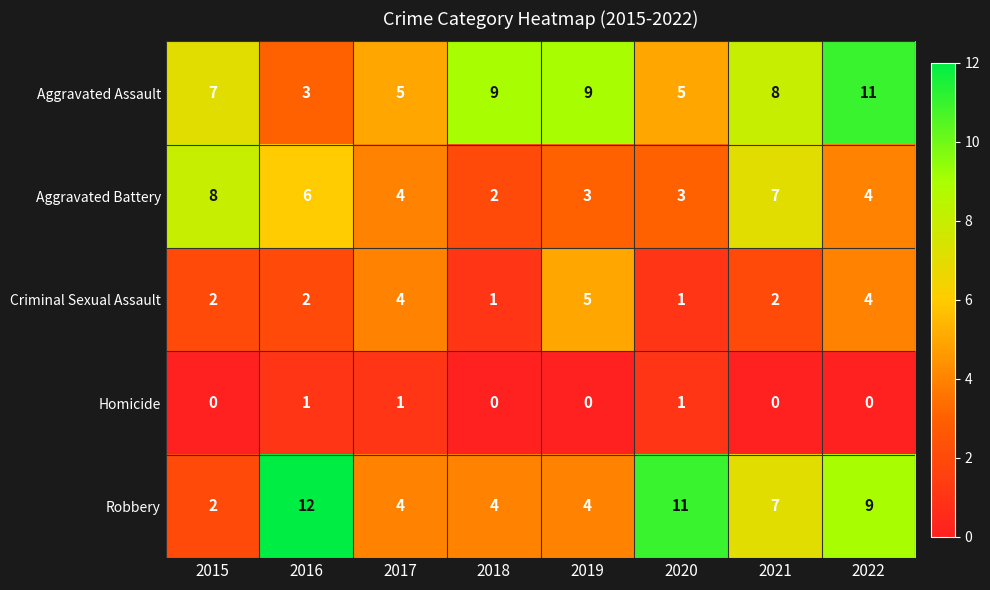

Count the Homicide values in the range 0 to 1.

8